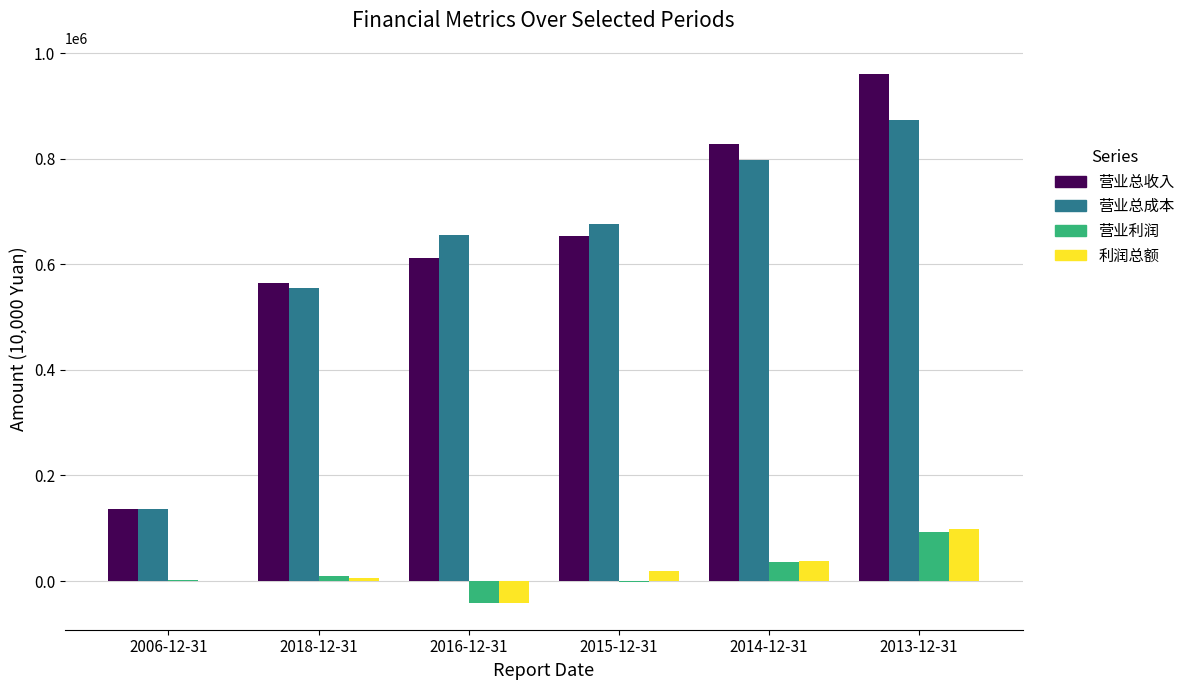

Where is 营业总收入 nearest to the value 548744?

2018-12-31